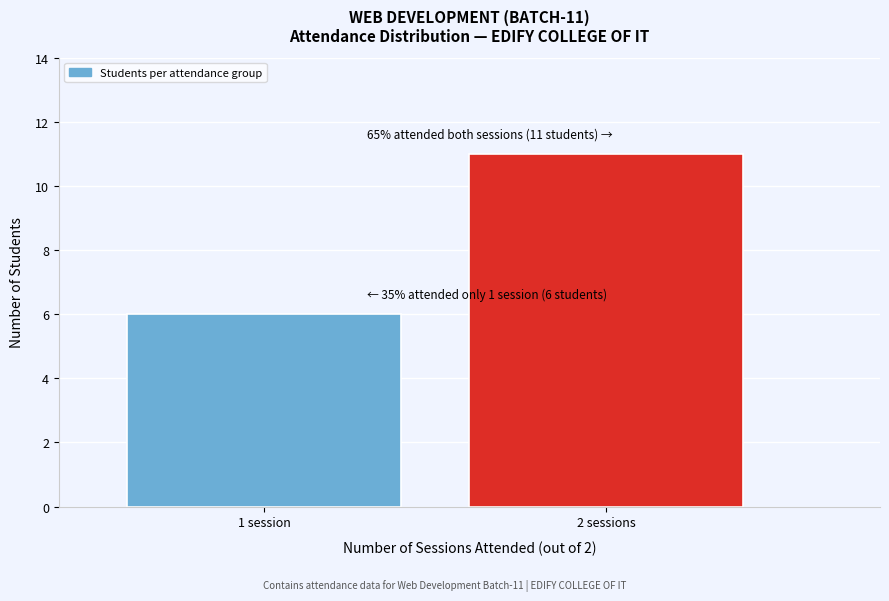

Reading left to right, transcribe all the data shown in this chart.

1 session=6	2 sessions=11